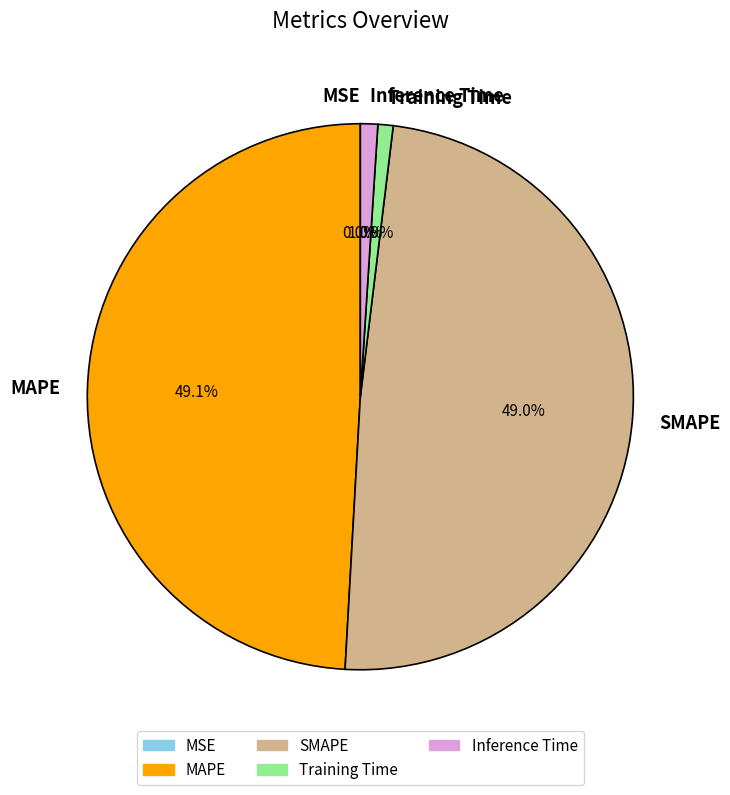

What portion of the pie excludes MAPE?

50.9%